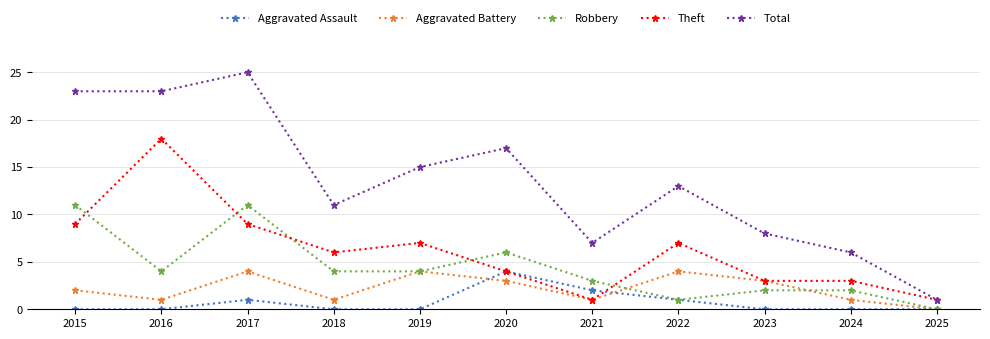

True or false: Aggravated Battery has a value of 2 at 2015.

True